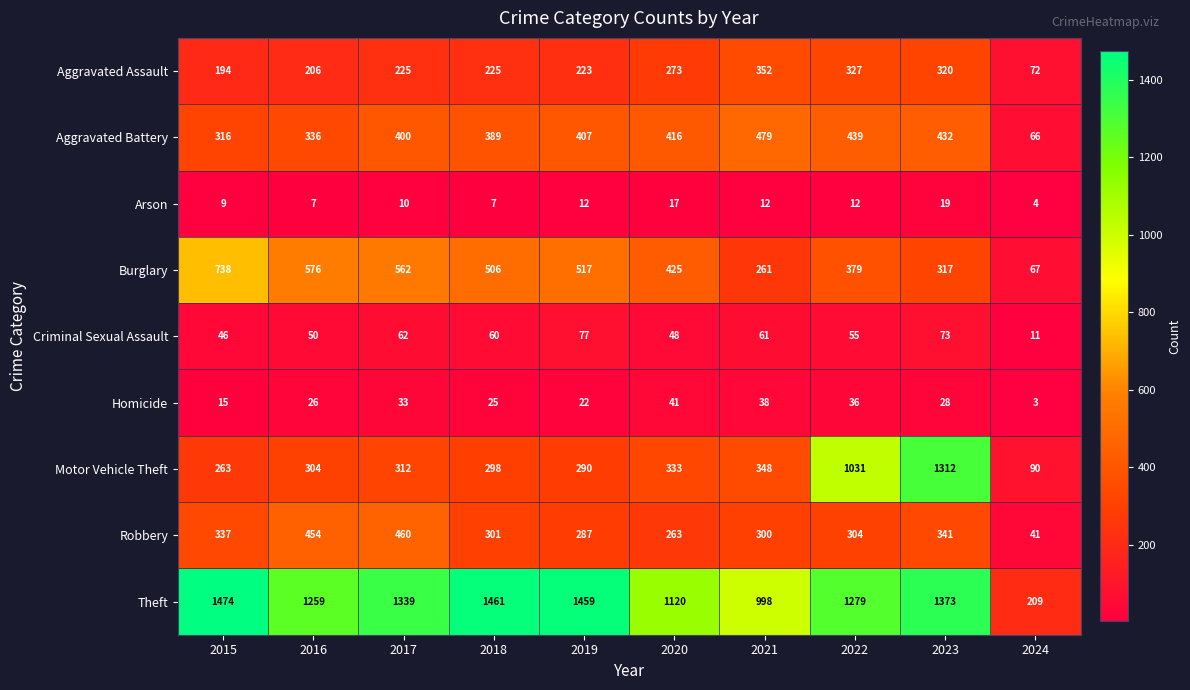

What is the average value of the Homicide series?

27